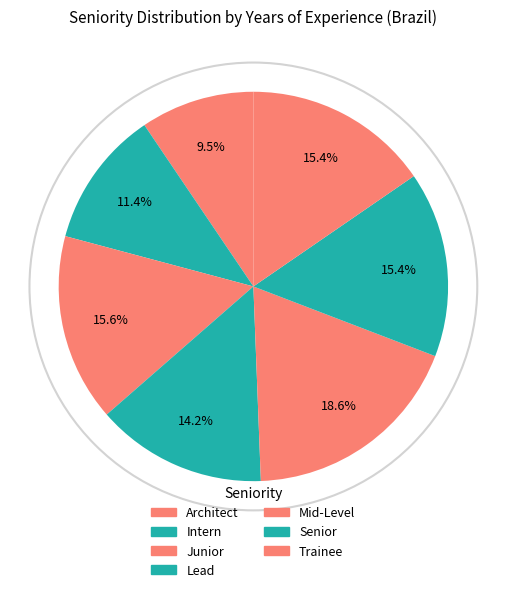

What percentage is the Mid-Level slice, to the nearest percent?

19%